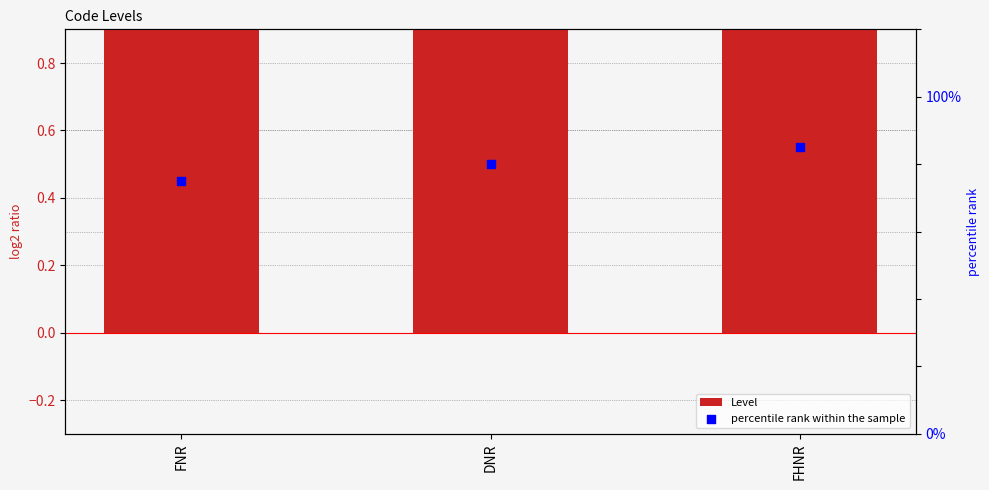

At which category is the sum across all series the highest?

FHNR